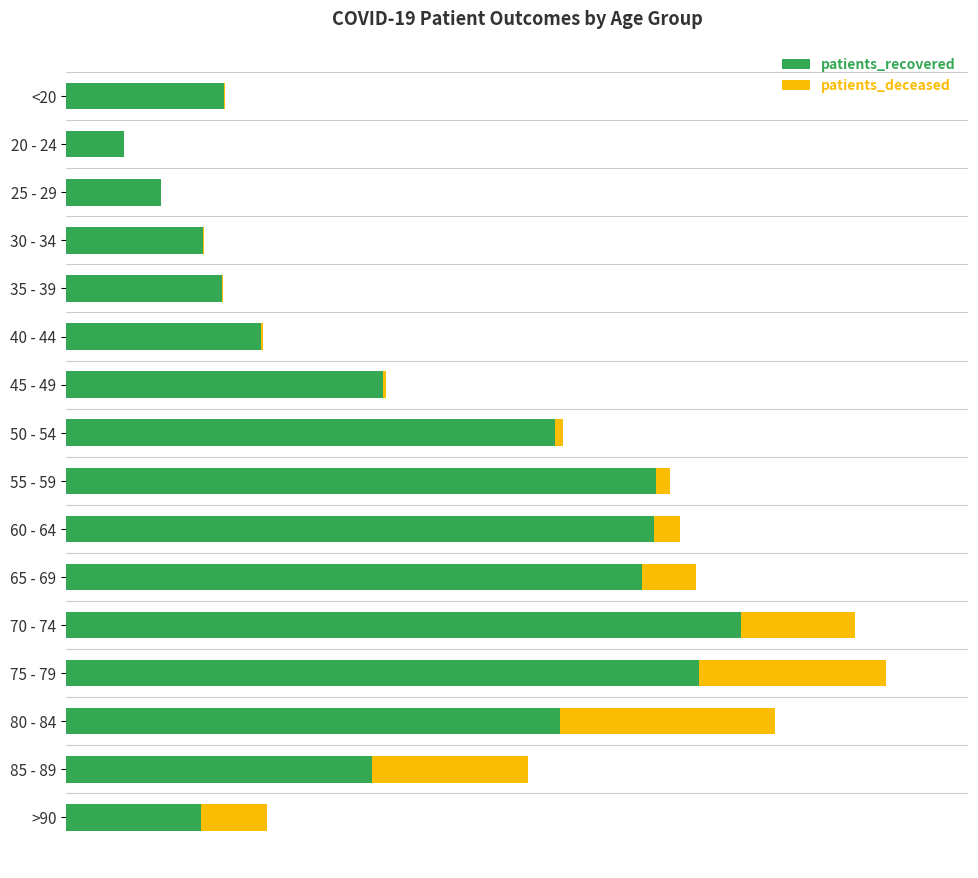

What are all the series names shown in the legend?

patients_recovered, patients_deceased